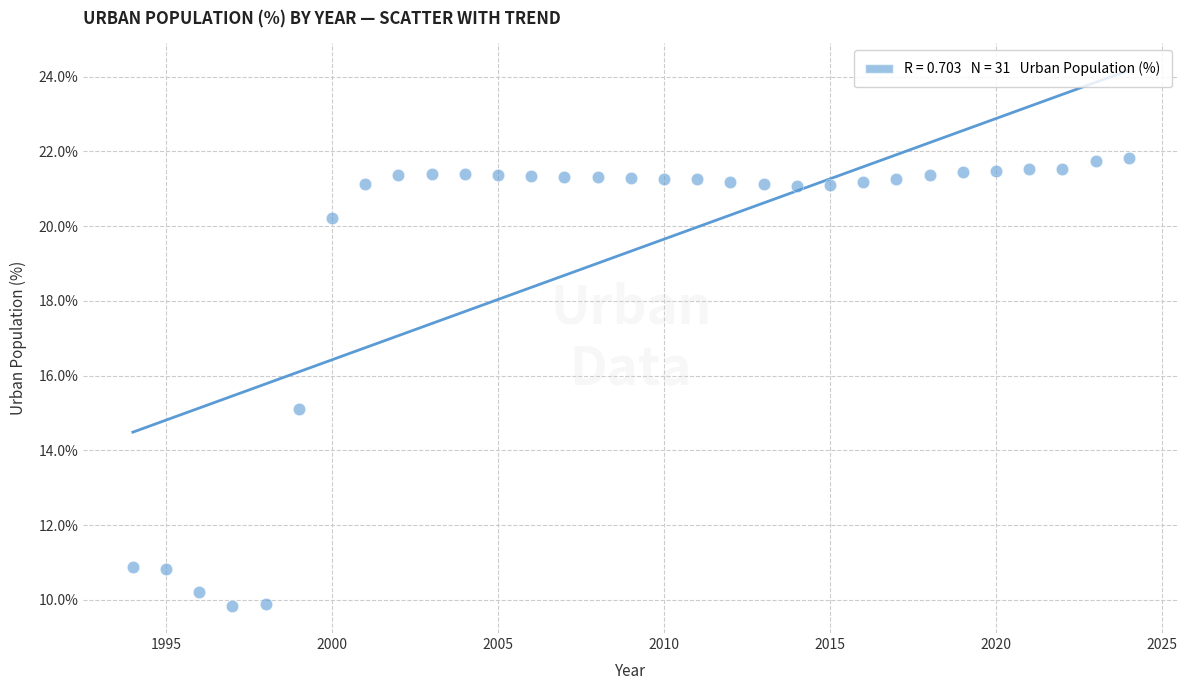

What is the range of Y values (max minus min)?

12.0